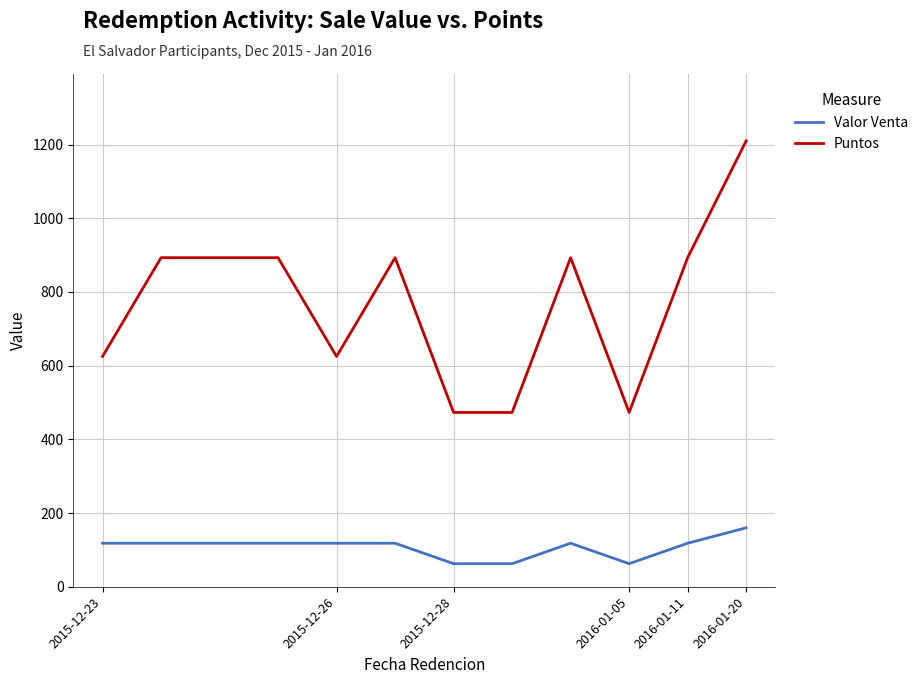

List the series in order of their overall mean, lowest first.

Valor Venta, Puntos